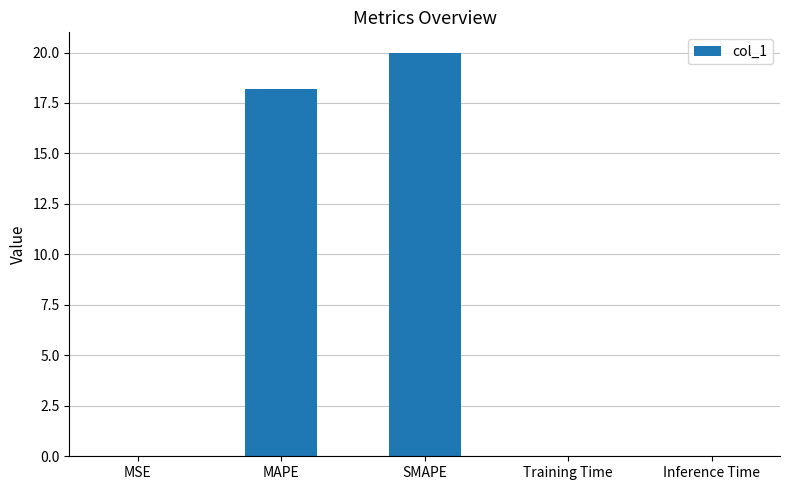

The value at Training Time is 0.0. True or false?

True